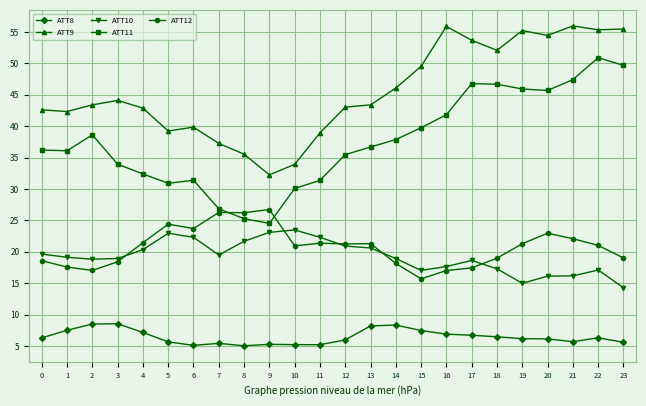

What is the highest value of the ATT9 series?

56.0